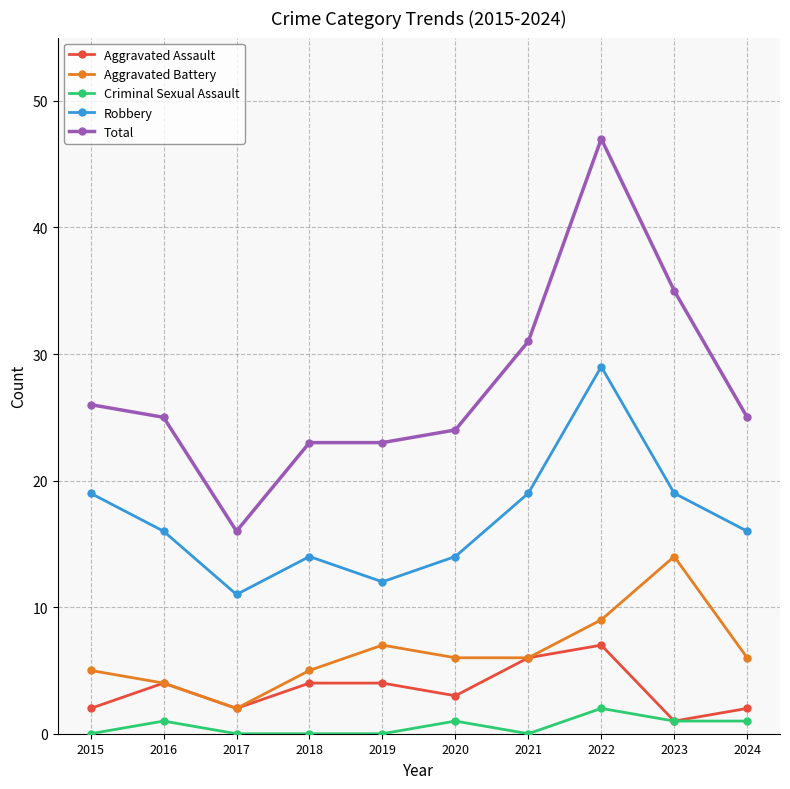

At how many categories does at least one series exceed 20?

9